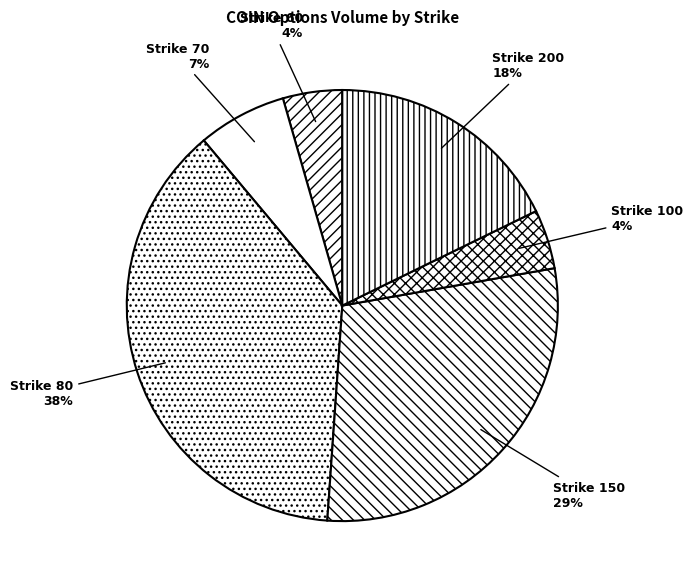

What percentage is the Strike 150 slice, to the nearest percent?

29%